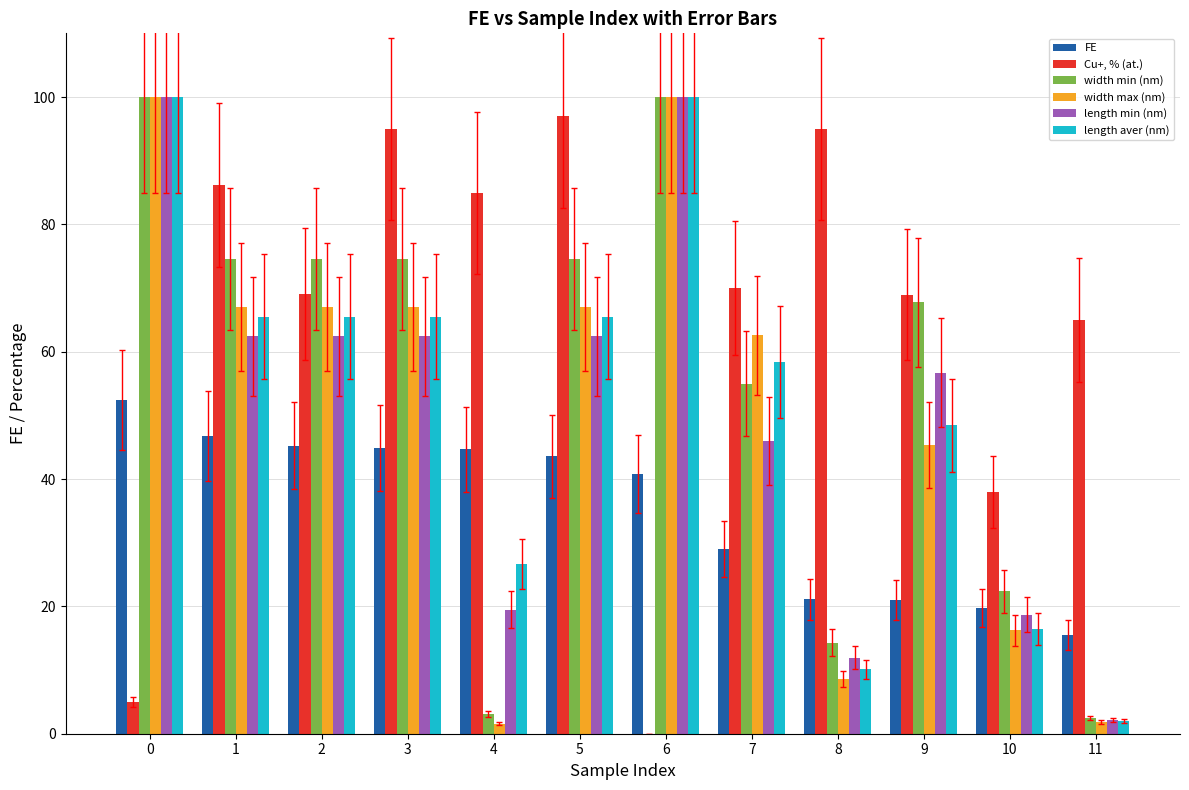

What is the highest value of the FE series?

52.4